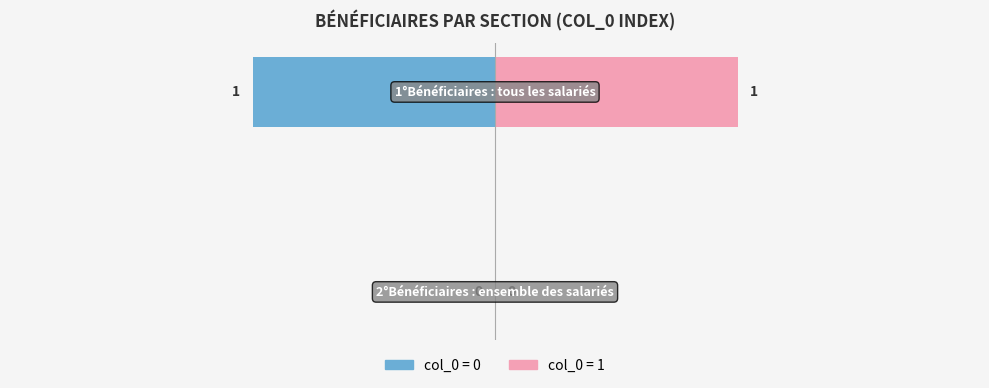

How many Bénéficiaires 1 (col_0=1) values are between 0 and 1?

2